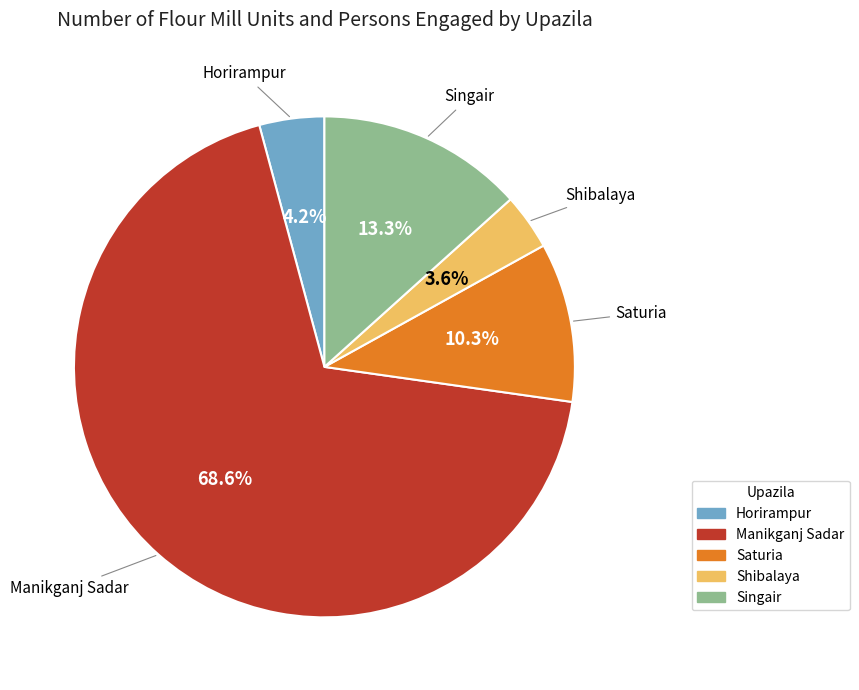

What is the total percentage of Horirampur and Singair?

17.5%